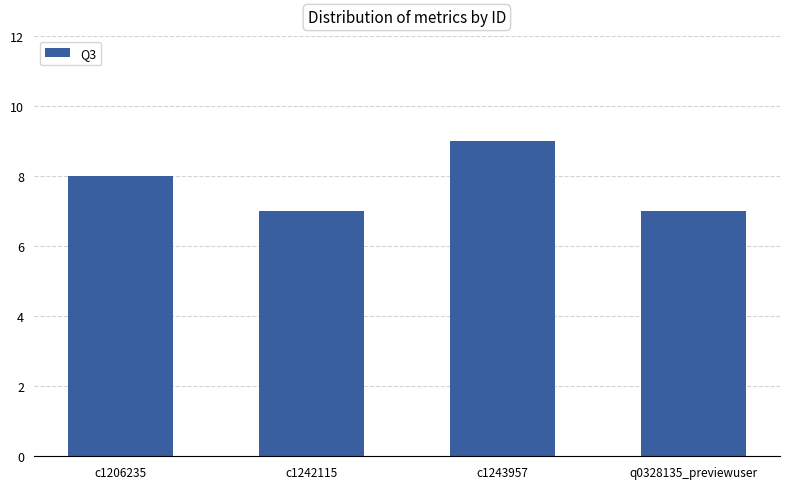

What is the value of the 2nd bar from the left?

7